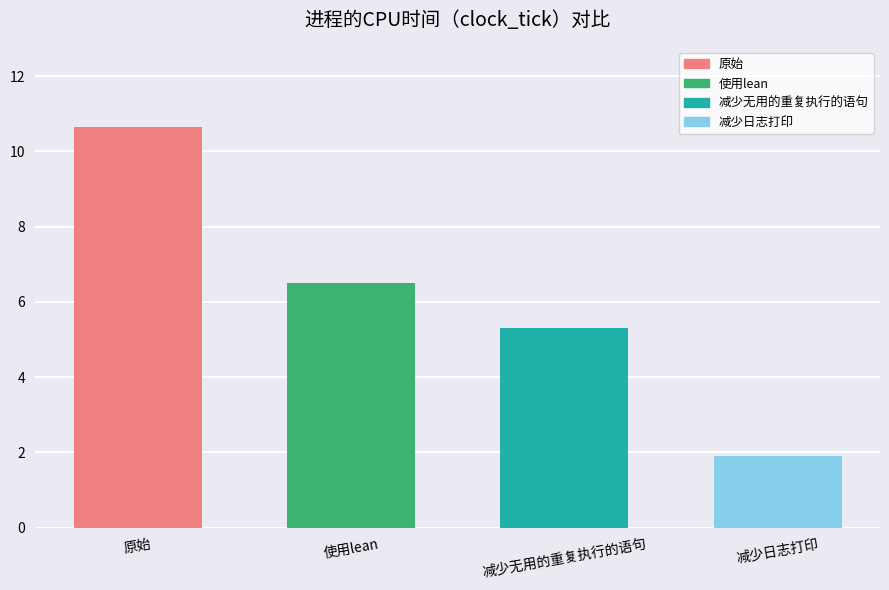

What is the difference between the second highest and minimum values?

4.6